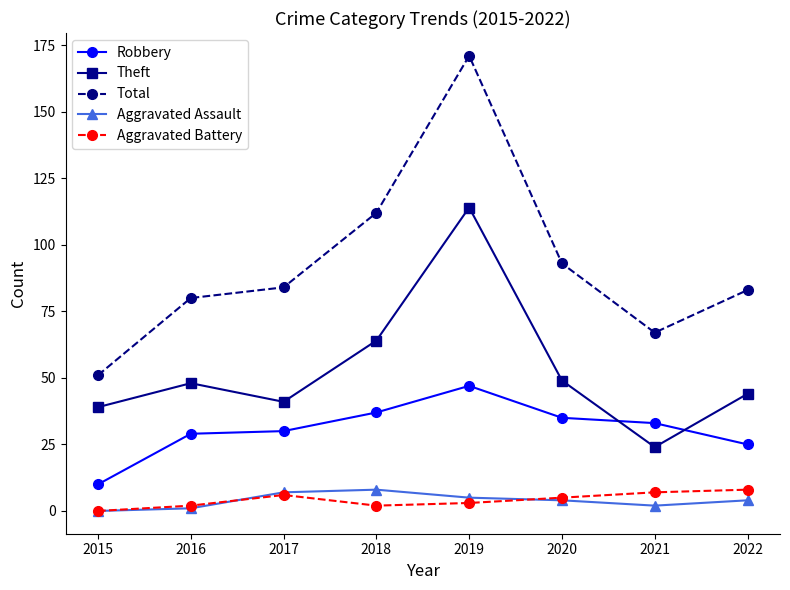

What is the approximate value of Theft at 2022?

44